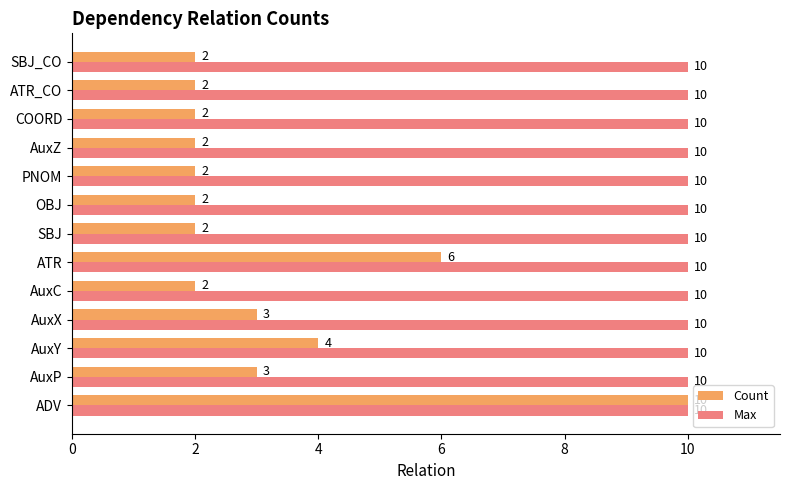

What is the minimum value for Count?

2